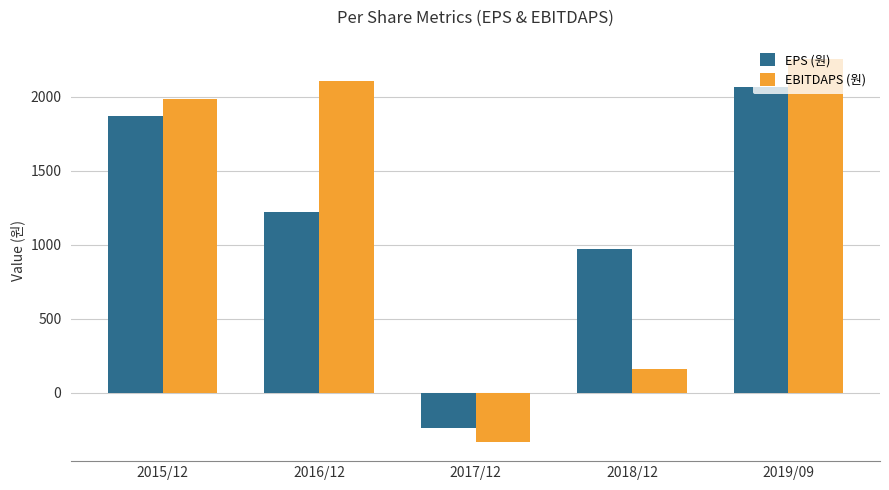

Which series changed the most between 2016/12 and 2018/12?

EBITDAPS (원)